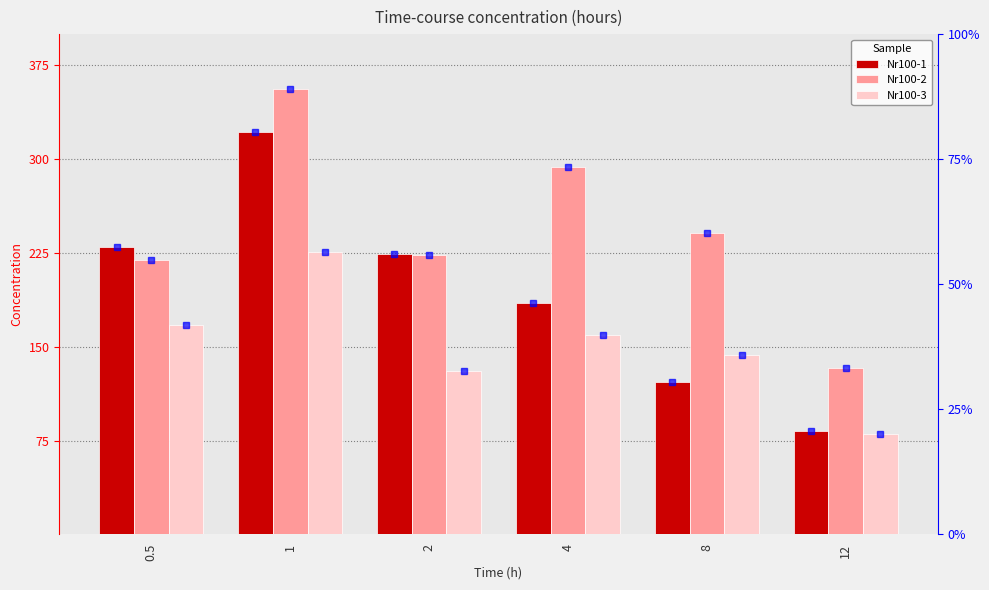

What value does the Nr100-2 series have at 0.5?

219.7